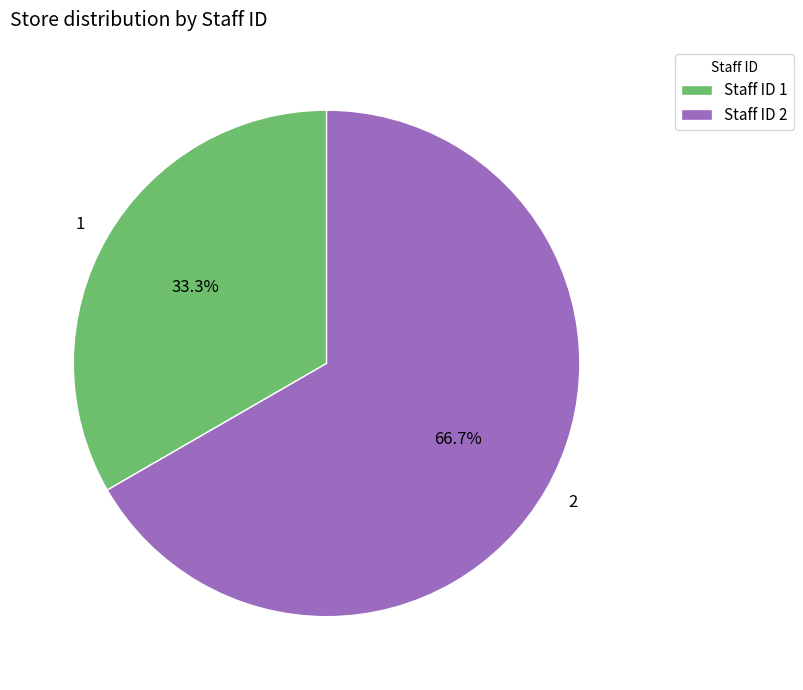

What is the largest slice in the pie chart?

2